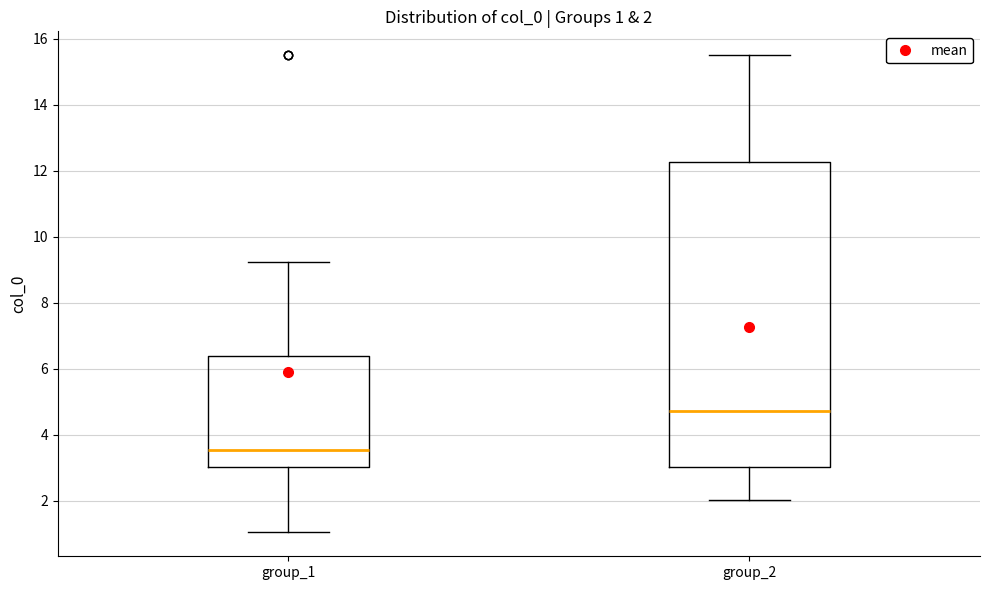

Which box is the tallest, from its lower edge to its upper edge?

group_2